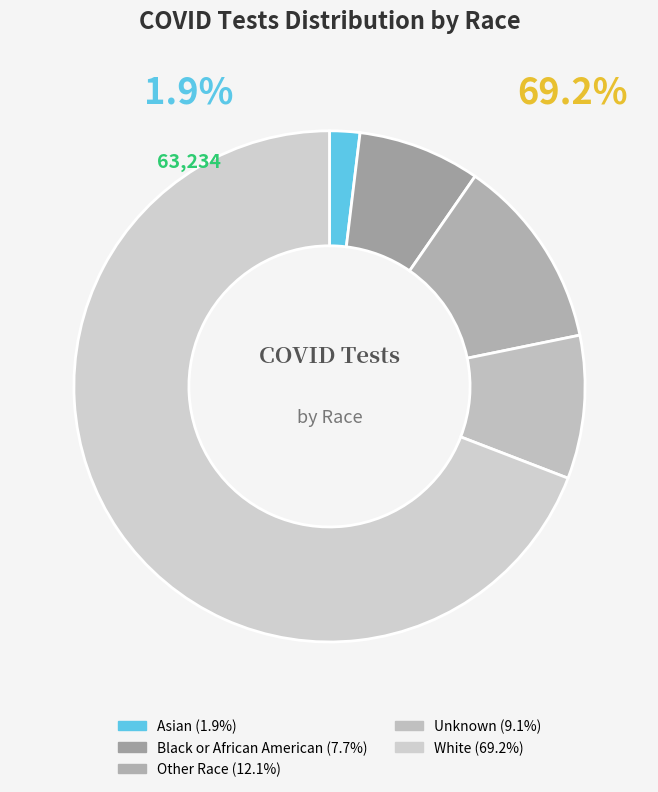

To the nearest percent, what is the combined percentage of White and Asian?

71%